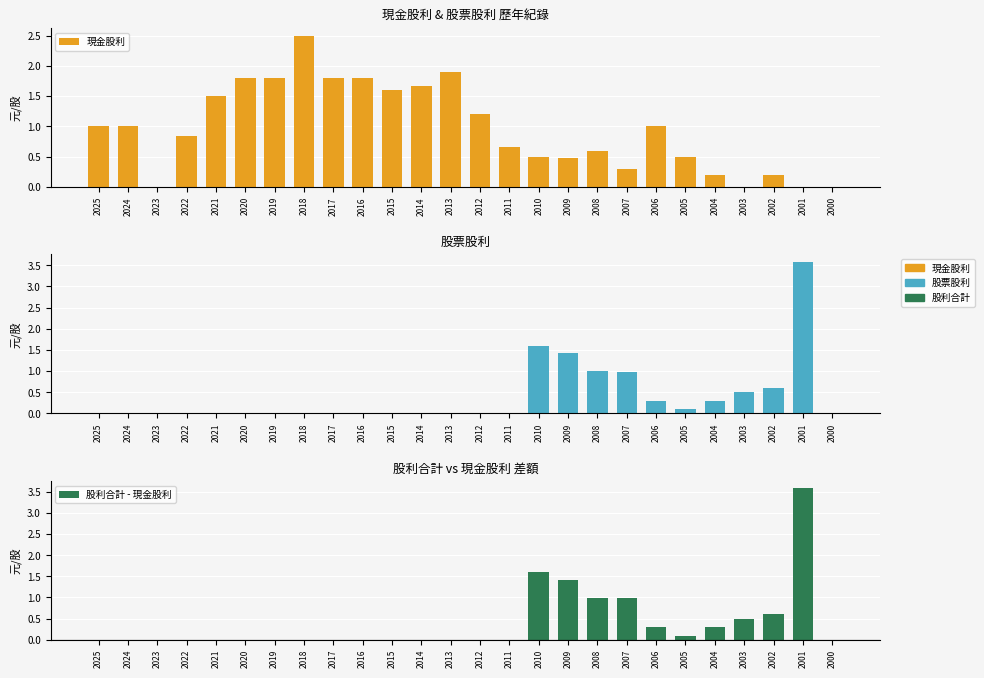

What is the total value across all series at 2001?

7.2